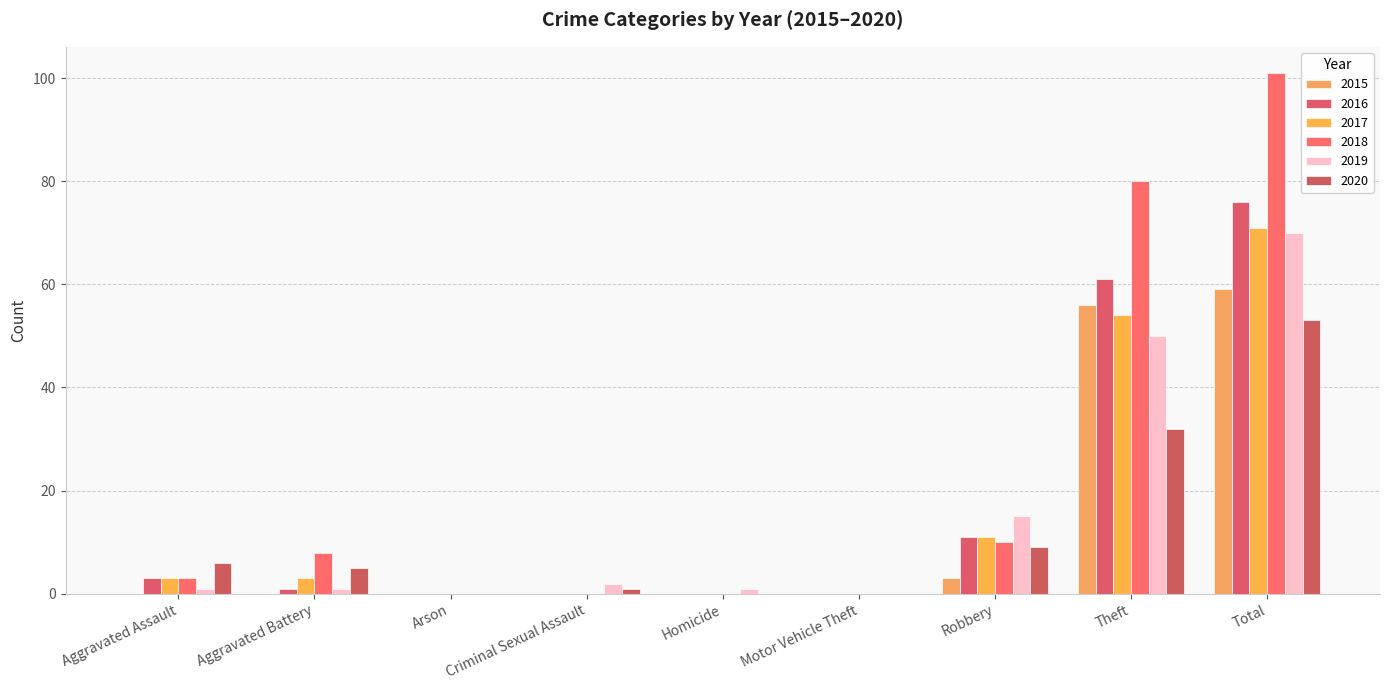

Which series changed the most between Aggravated Battery and Arson?

2018